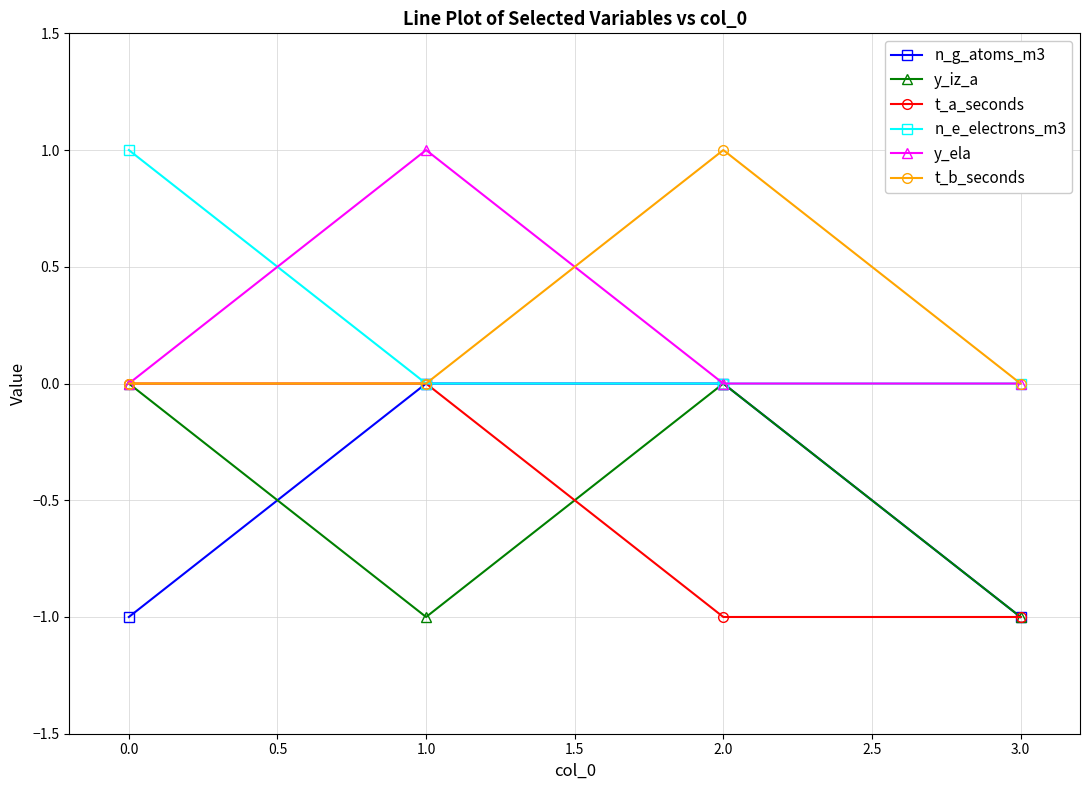

Count the number of data series in this chart.

6